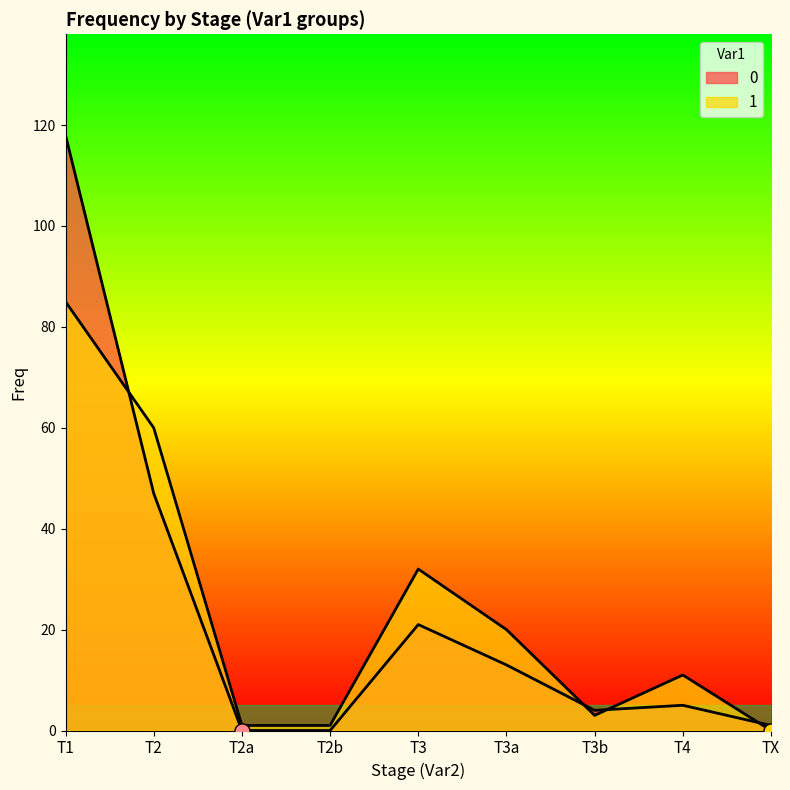

What is the total value across all series at TX?

1